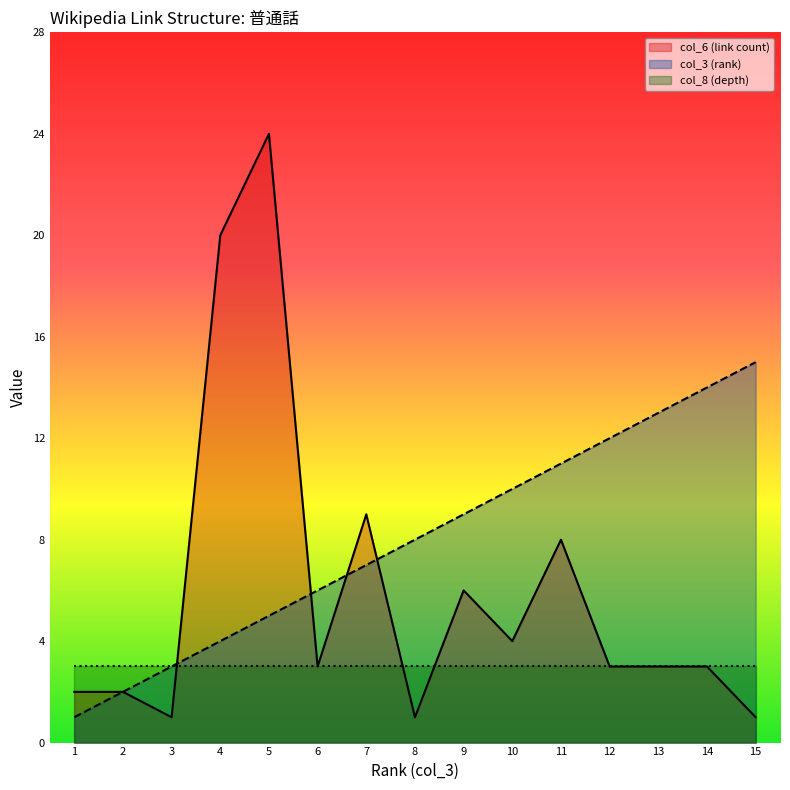

Rank the series at 15 from highest to lowest value.

col_3 (rank), col_8 (depth), col_6 (link count)